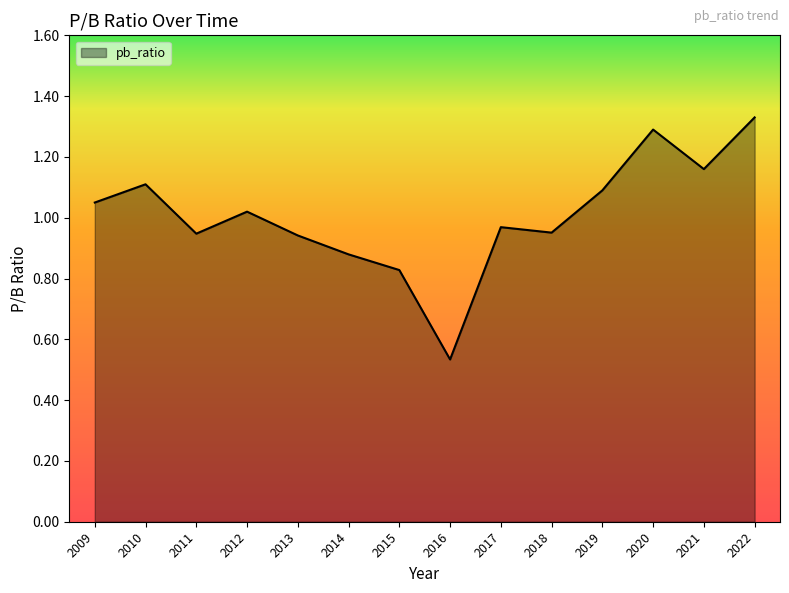

Between 2019 and 2016, which is larger?

2019